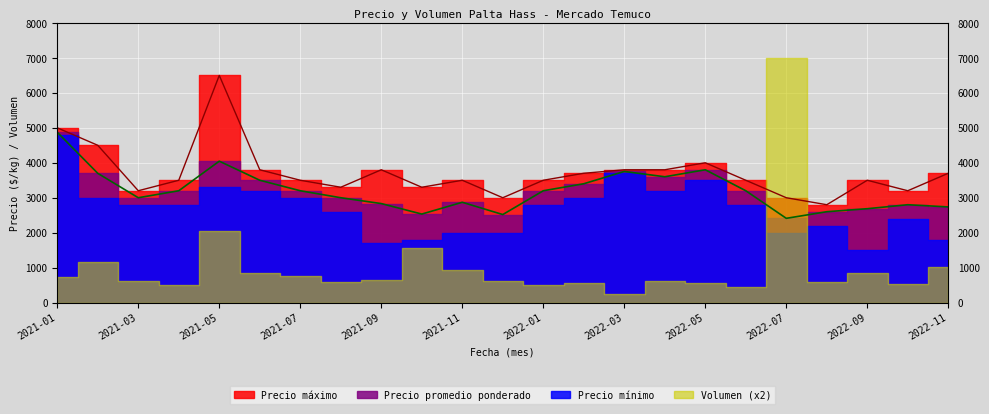

The Precio promedio ponderado series shows 4167 at 2021-10. True or false?

False